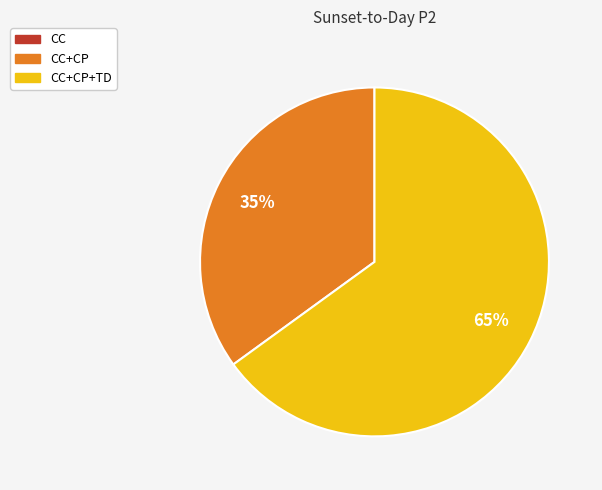

How many slices are in this pie chart?

2